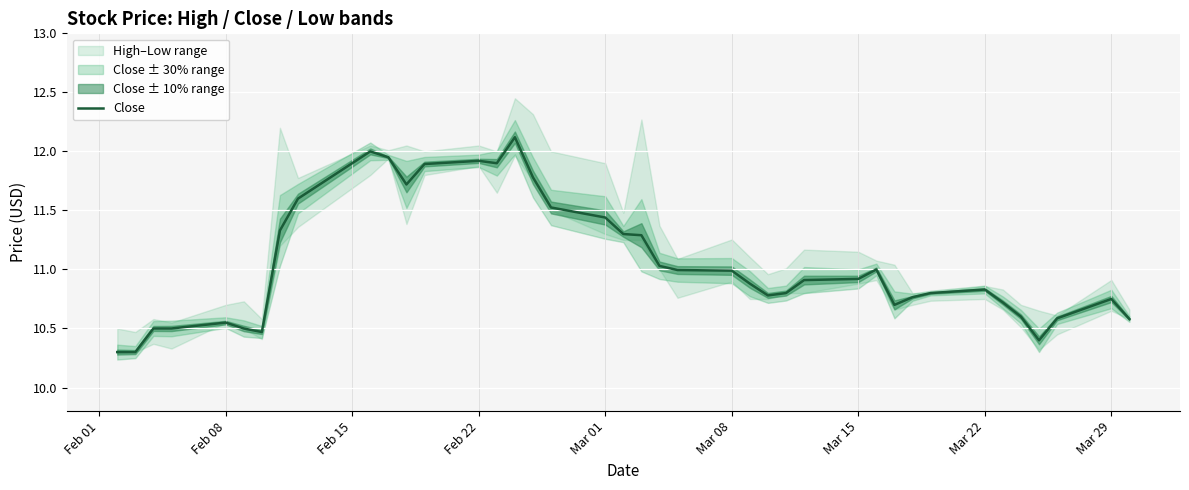

What is the lowest value of the Close series?

10.3